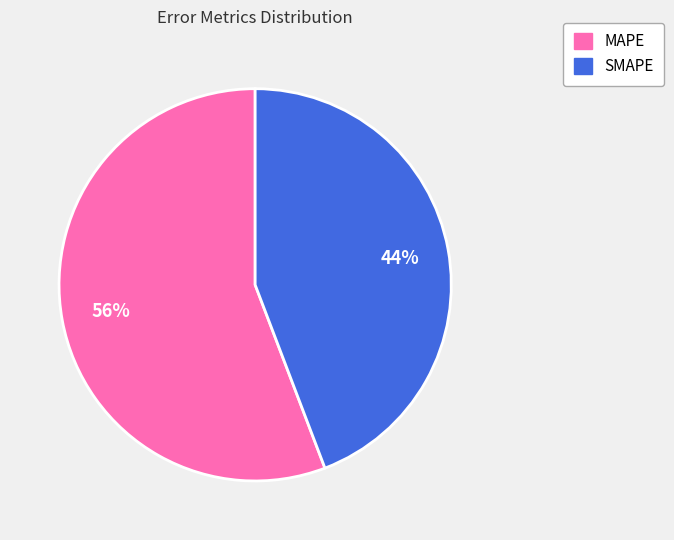

Which slice represents more than half of the pie?

MAPE